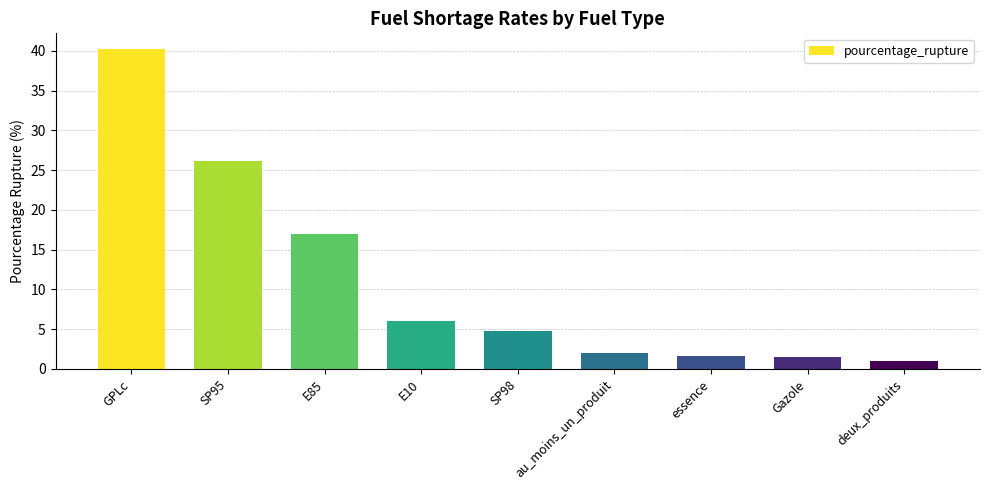

What is the difference between the maximum and second lowest values?

38.7